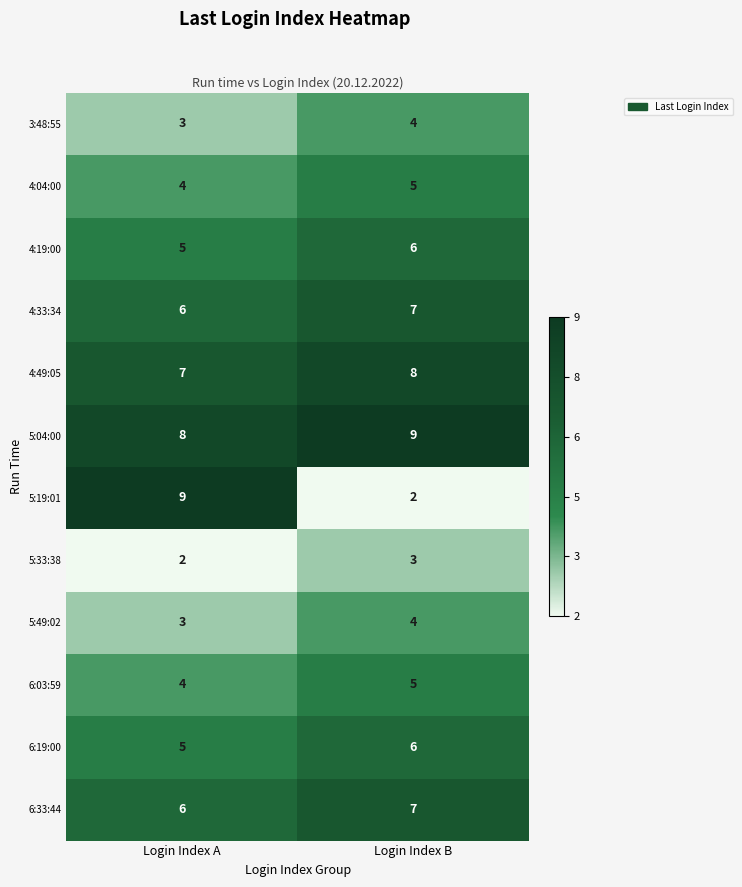

At which label is 5:49:02 closest to 3?

Login Index A